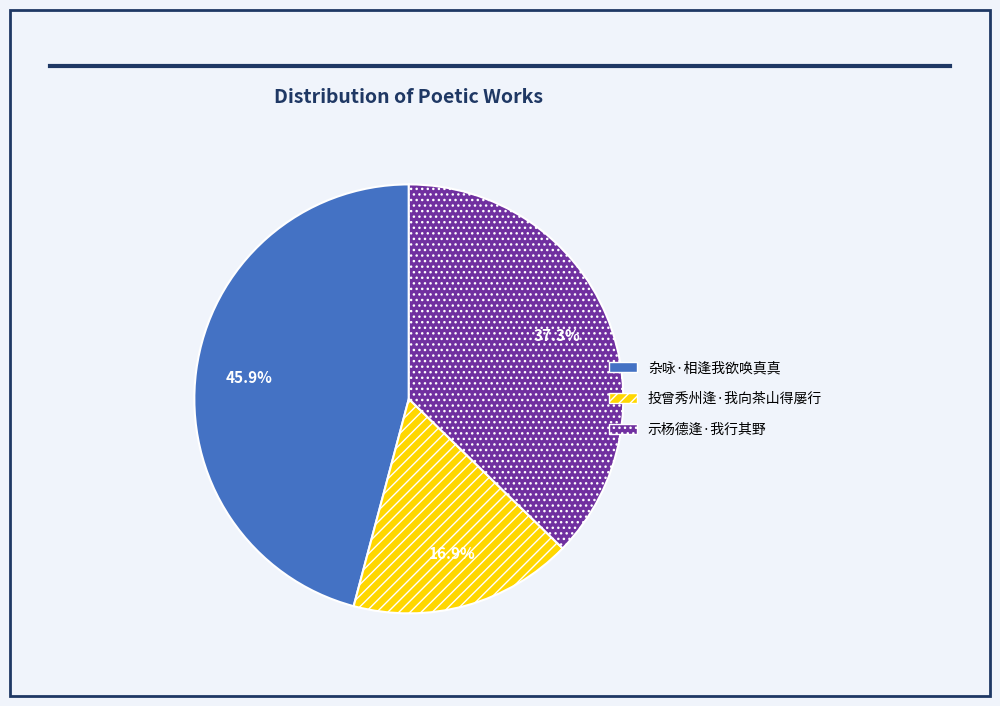

Approximately how many times larger is the value at 投曾秀州逢·我向茶山得屡行 compared to 示杨德逢·我行其野?

0.5